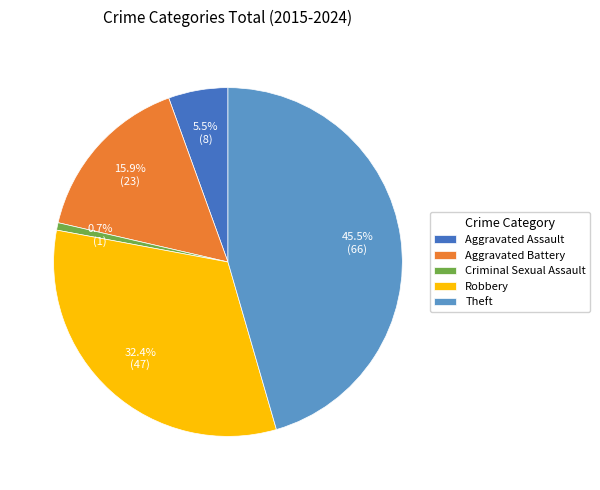

Which has a higher value, Criminal Sexual Assault or Theft?

Theft